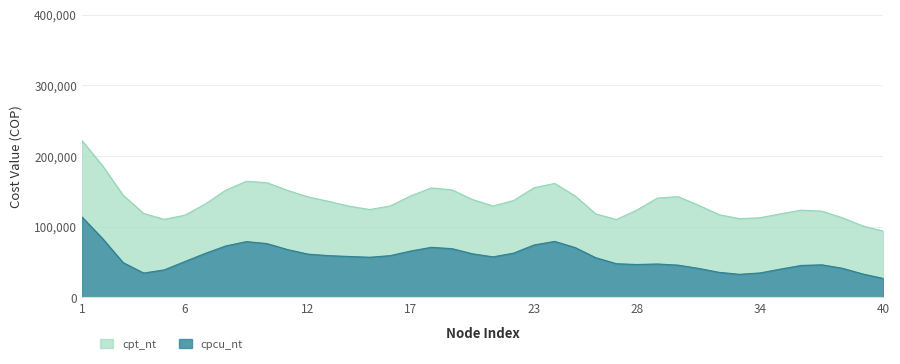

What is the maximum value for cpcu_nt?

113621.8